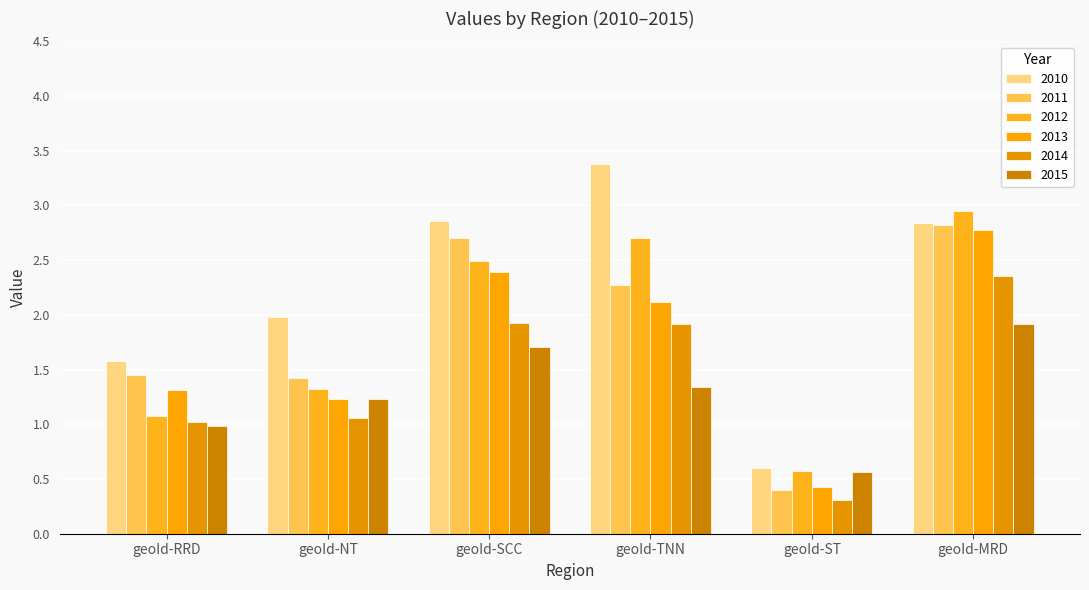

What is the value of the 2015 bar at the 3rd from the left?

1.7